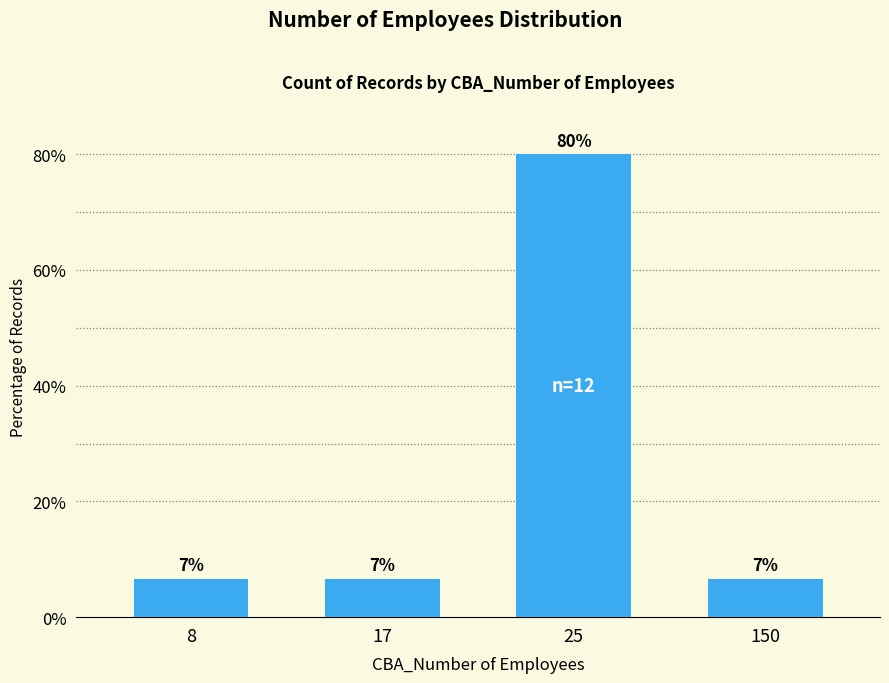

What is the value of the 3rd bar from the left?

80.0